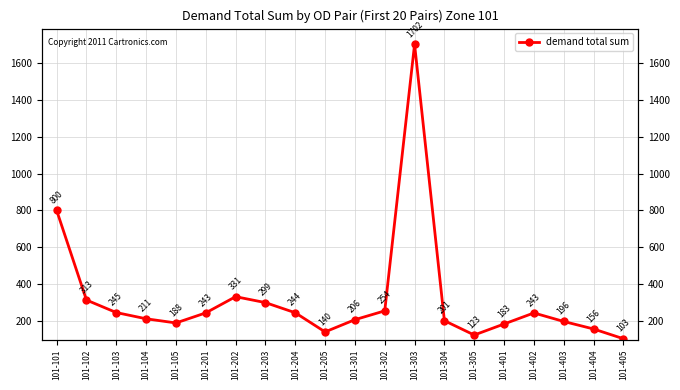

Approximately how many times larger is the value at 101-404 compared to 101-303?

0.1